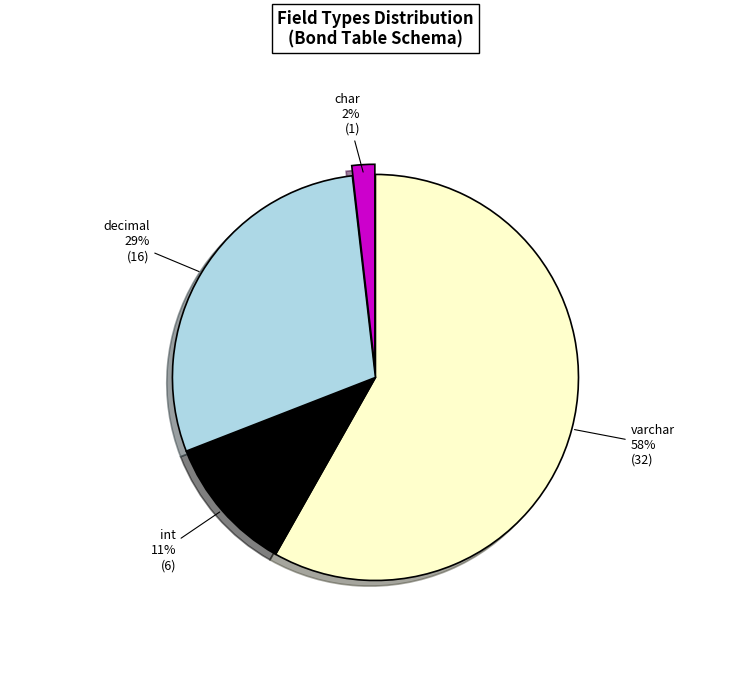

To the nearest percent, what is the difference between the char and varchar slice percentages?

56%